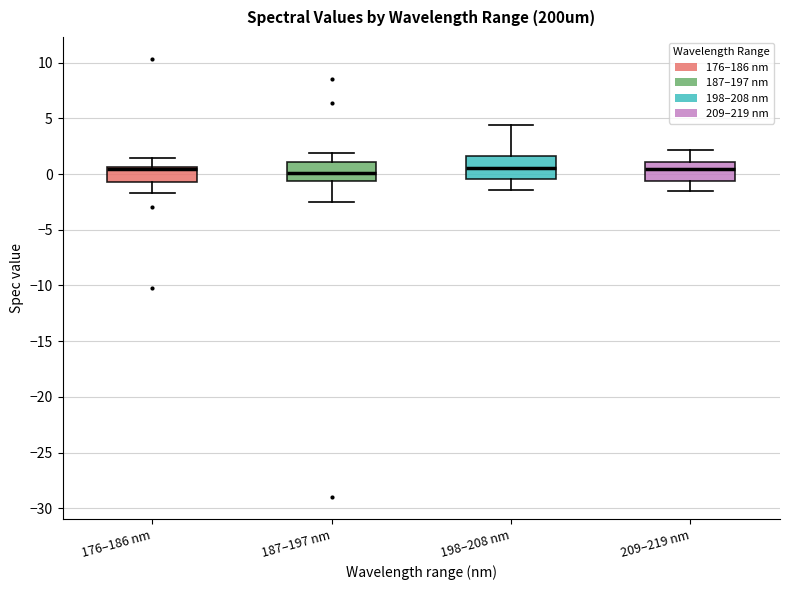

Where is the upper edge of the box for 198–208 nm on the y-axis? The values are not printed on the chart, so give them approximately, as read against the axis.

1.5